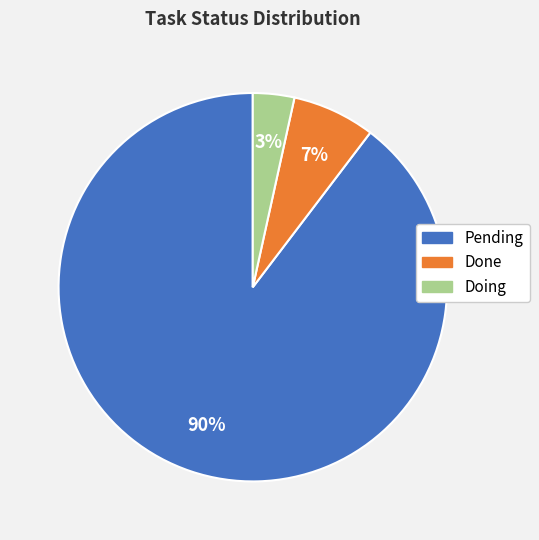

Does Done represent more than half of the total?

No